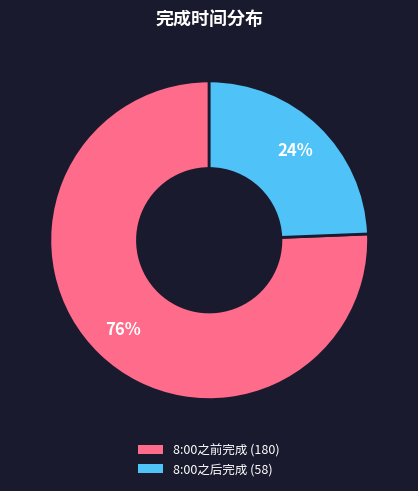

To the nearest percent, what is the average slice percentage?

50%